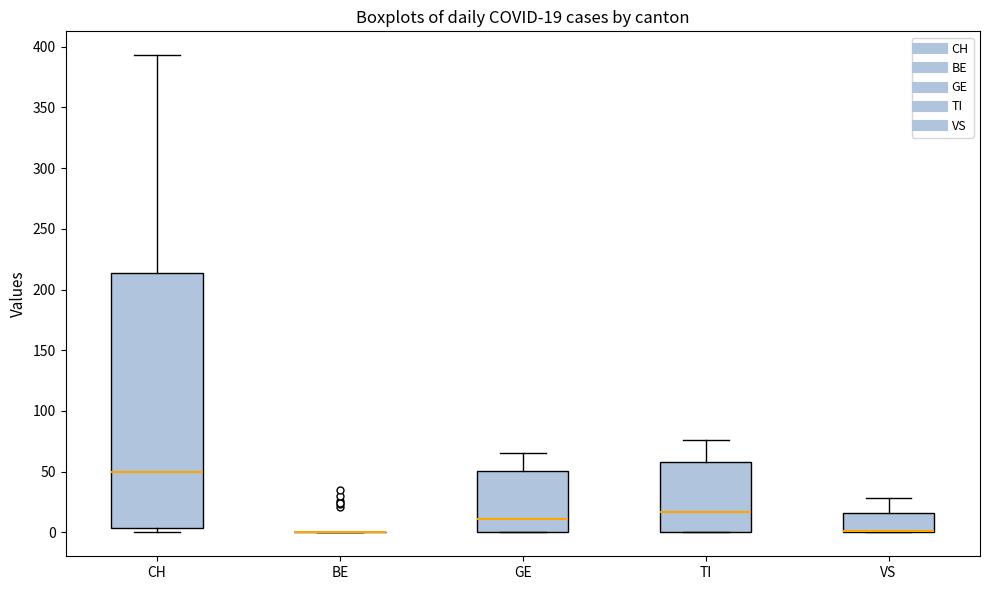

Comparing the boxes themselves (not the whiskers), which one is the tallest?

CH